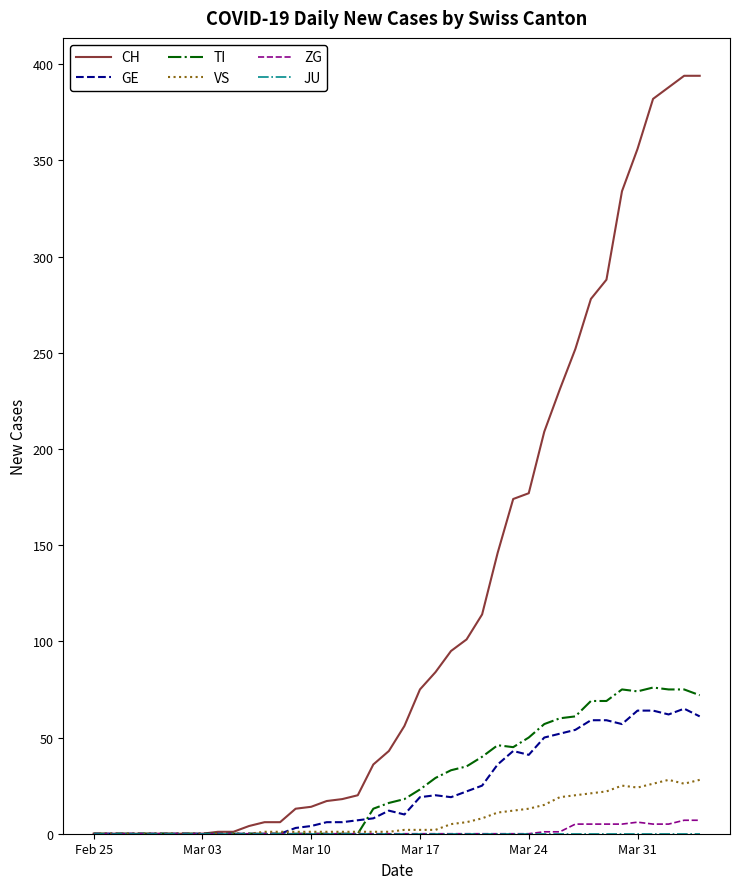

Which series has the largest range (max minus min)?

CH